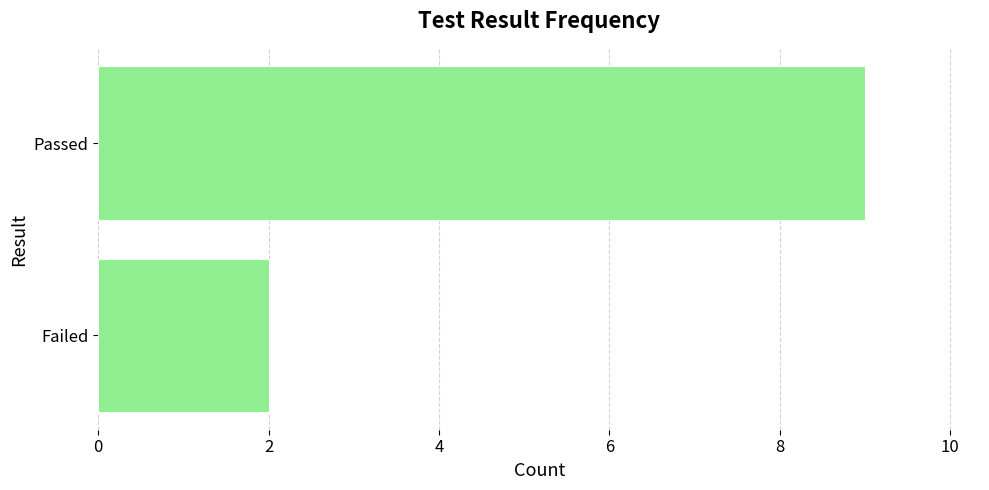

What is the change in value from Failed to Passed?

+7